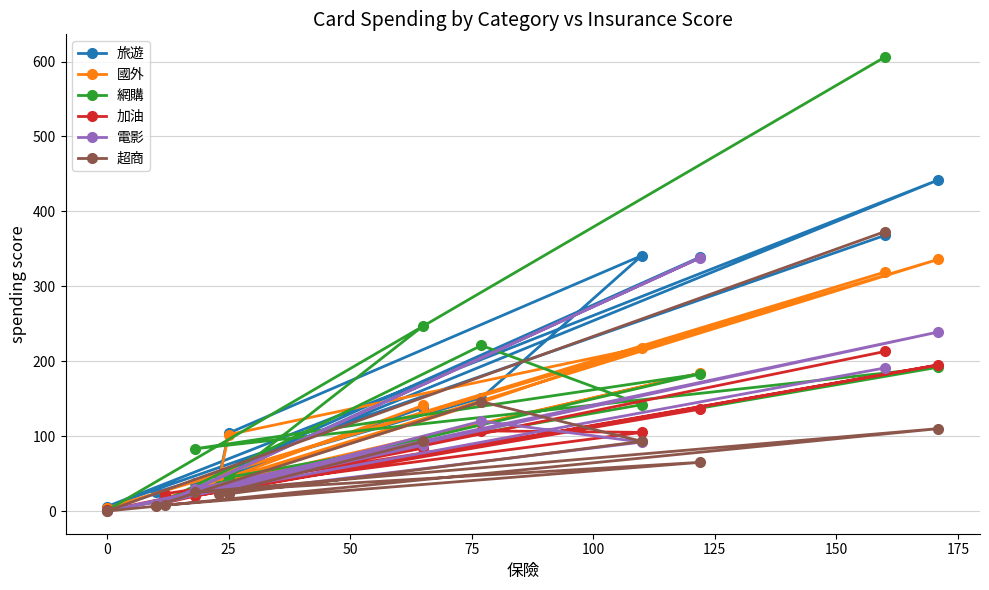

How many categories are shown in the chart?

12